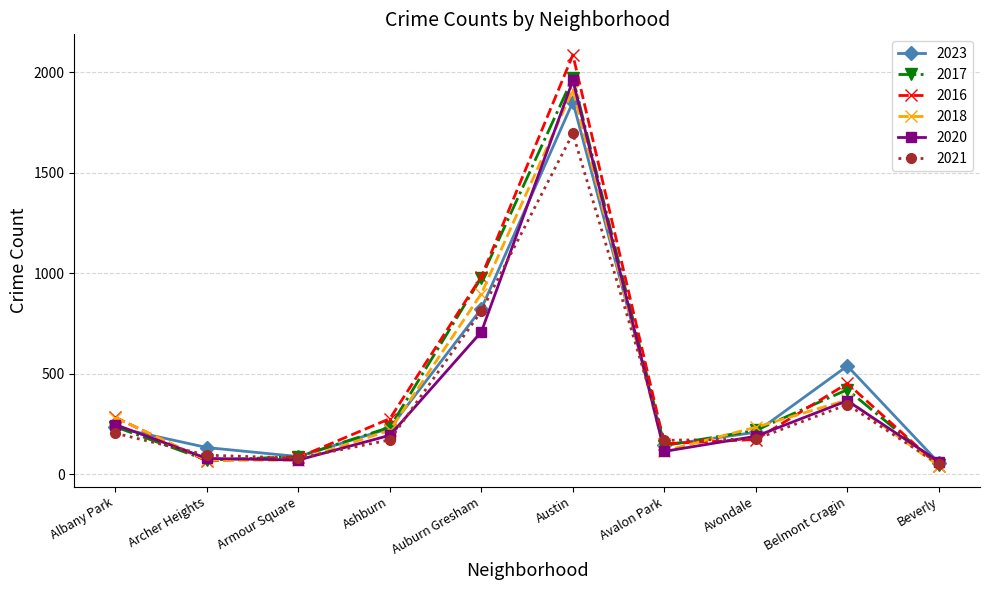

What is the spread (max minus min) of values at Armour Square?

18